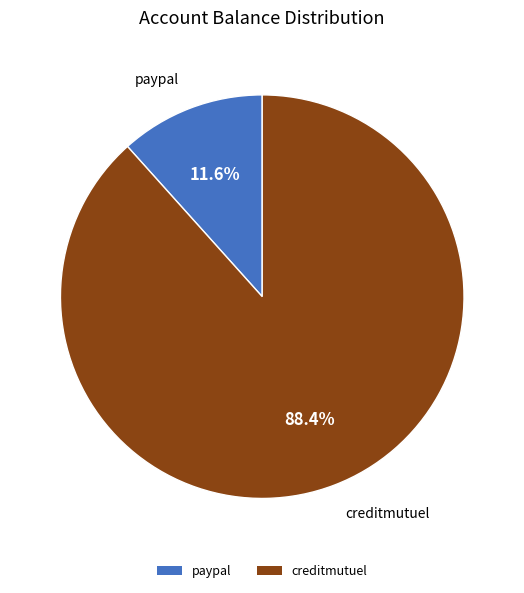

To the nearest percent, what is the difference between the largest and smallest slice percentages?

77%